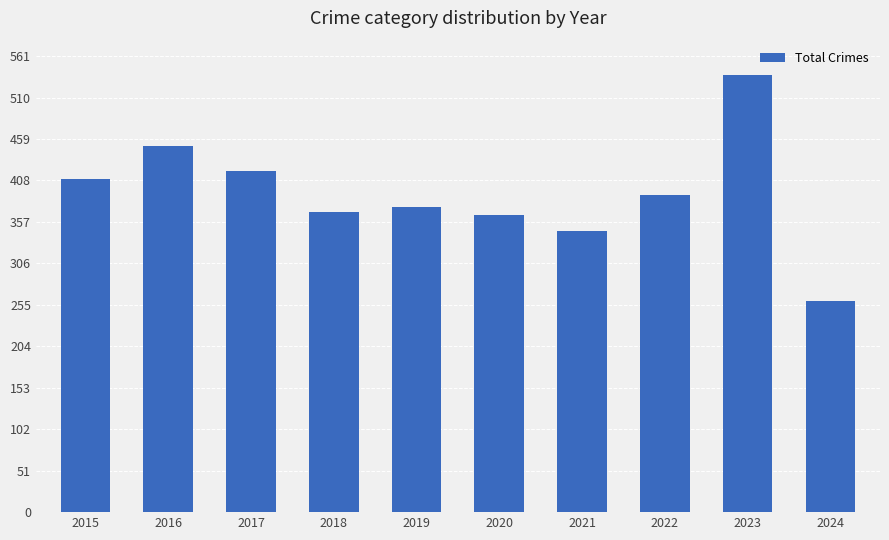

What is the difference between the second highest and minimum values?

191